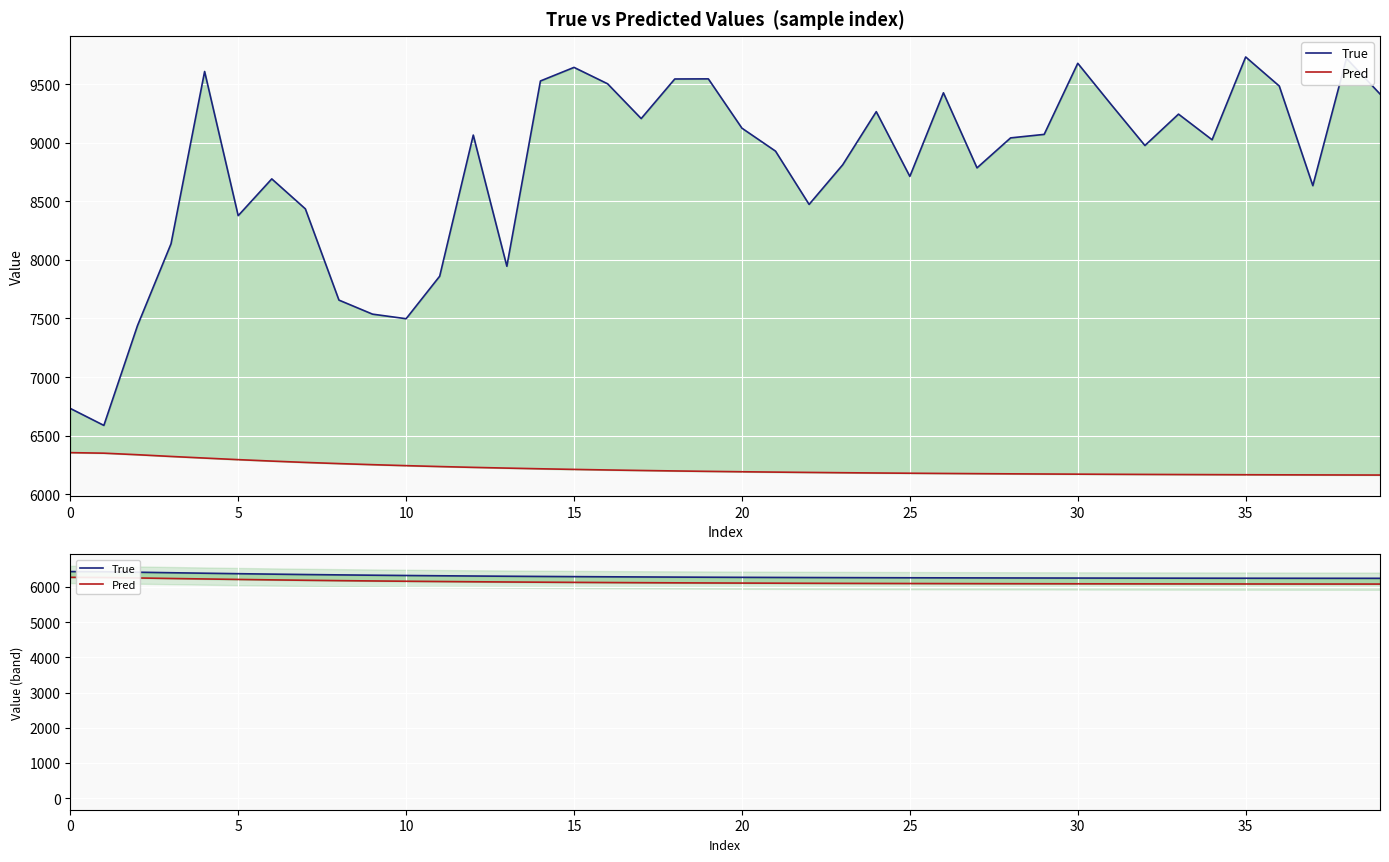

True or false: Pred and True cross at least once.

False